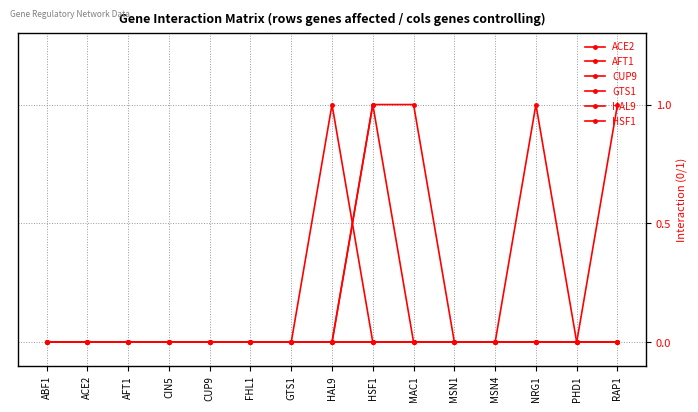

What is the label of the 14th point from the left?

PHD1